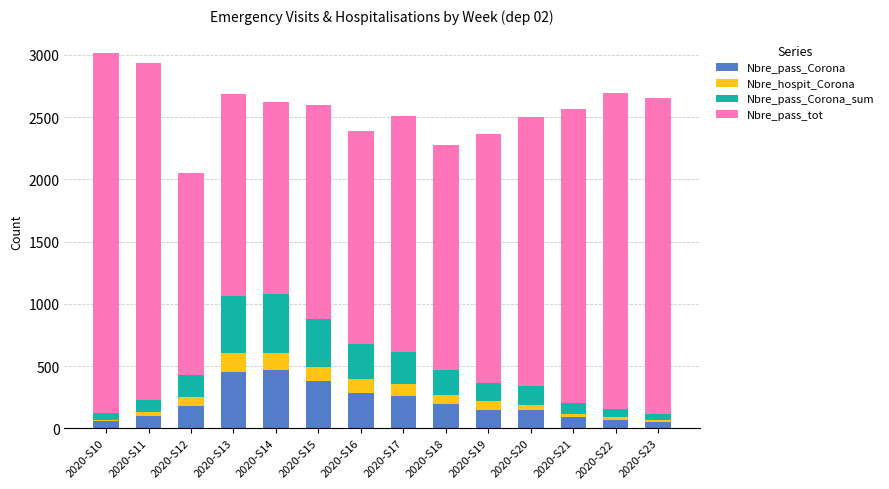

What is the maximum value for Nbre_pass_Corona?

471